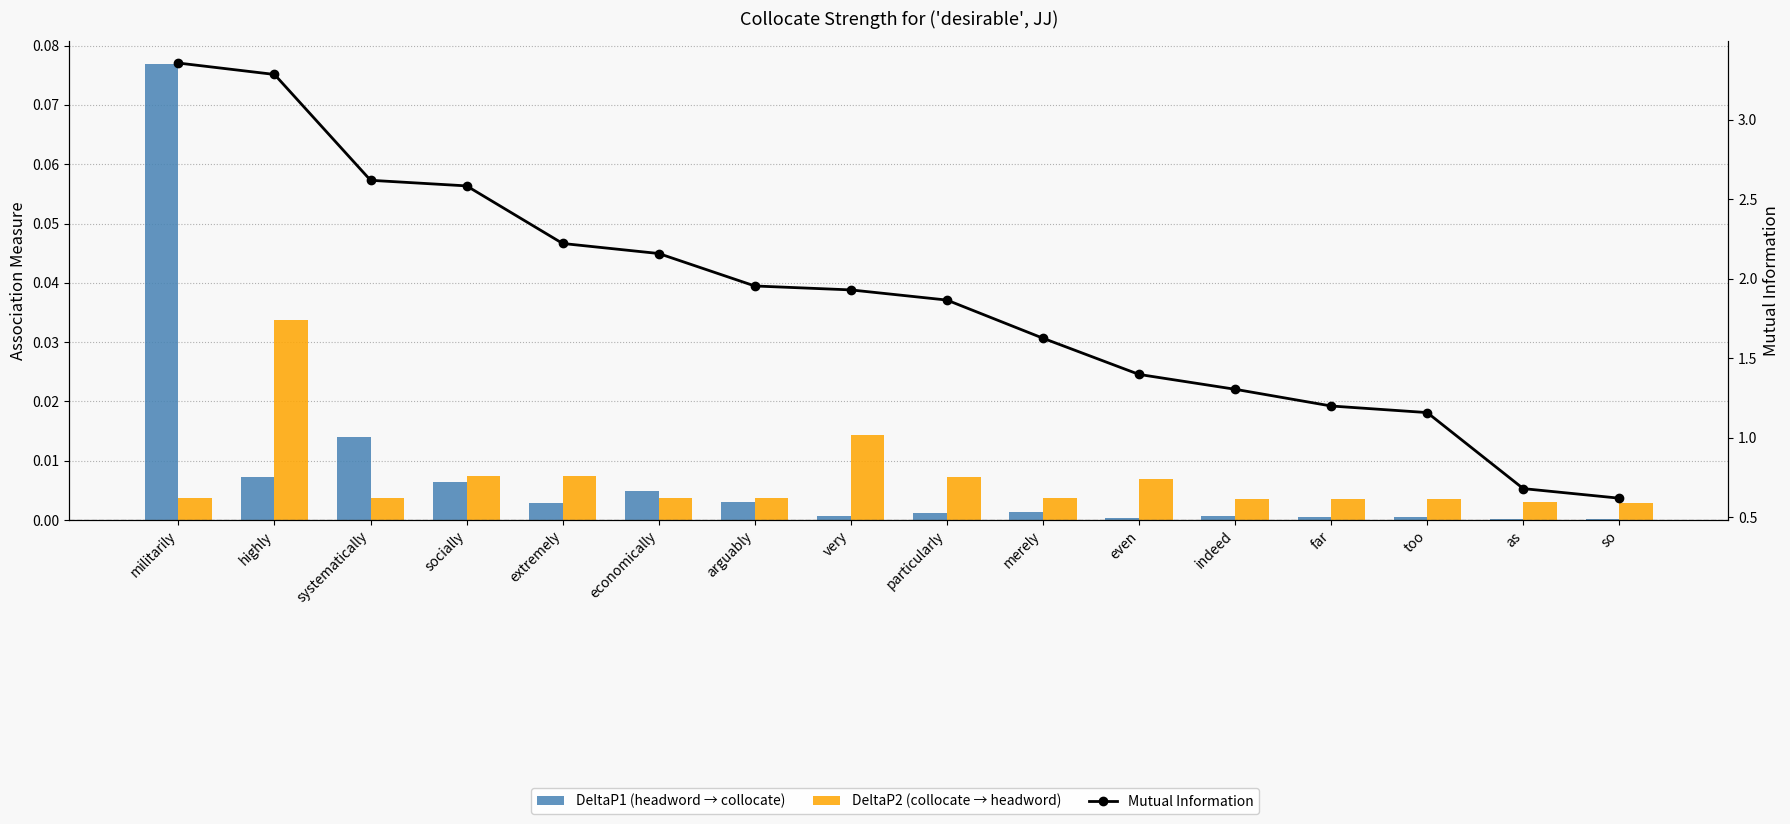

How many distinct data groups are displayed?

3